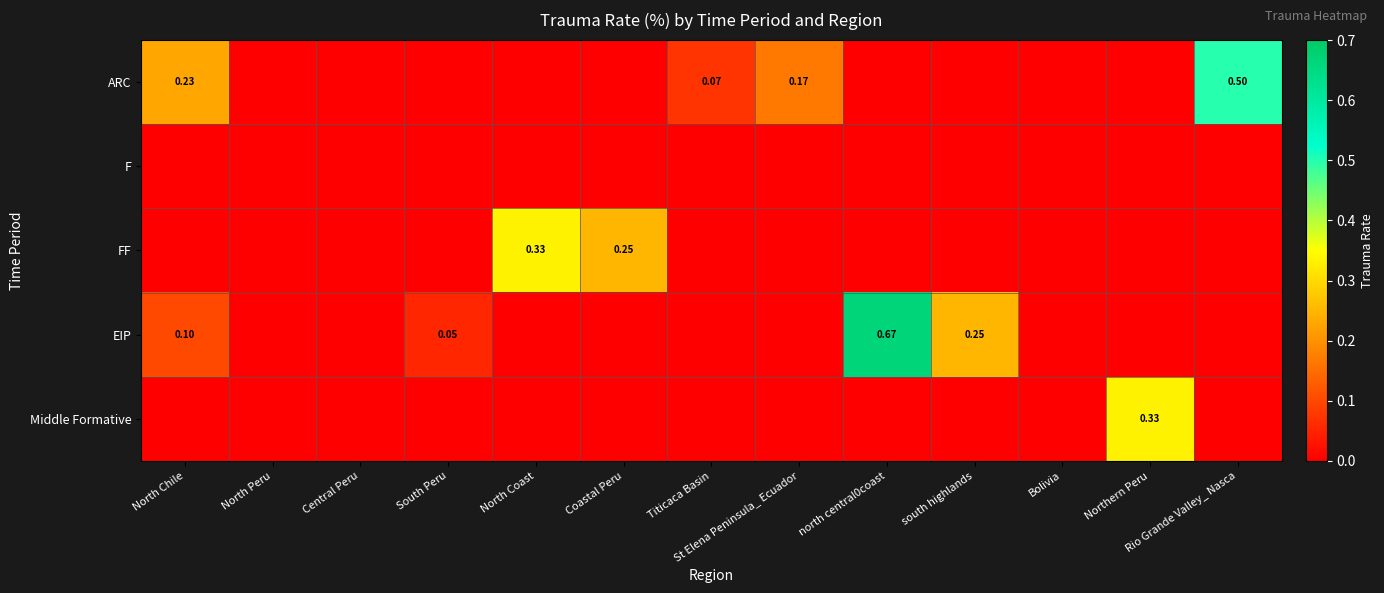

Count the number of data series in this chart.

5